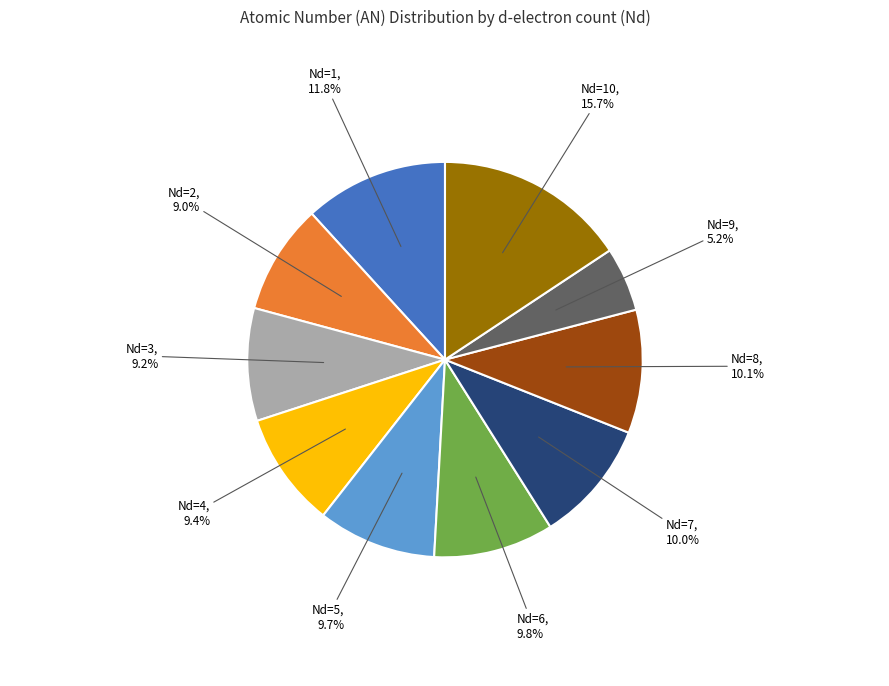

How many slices are in this pie chart?

10